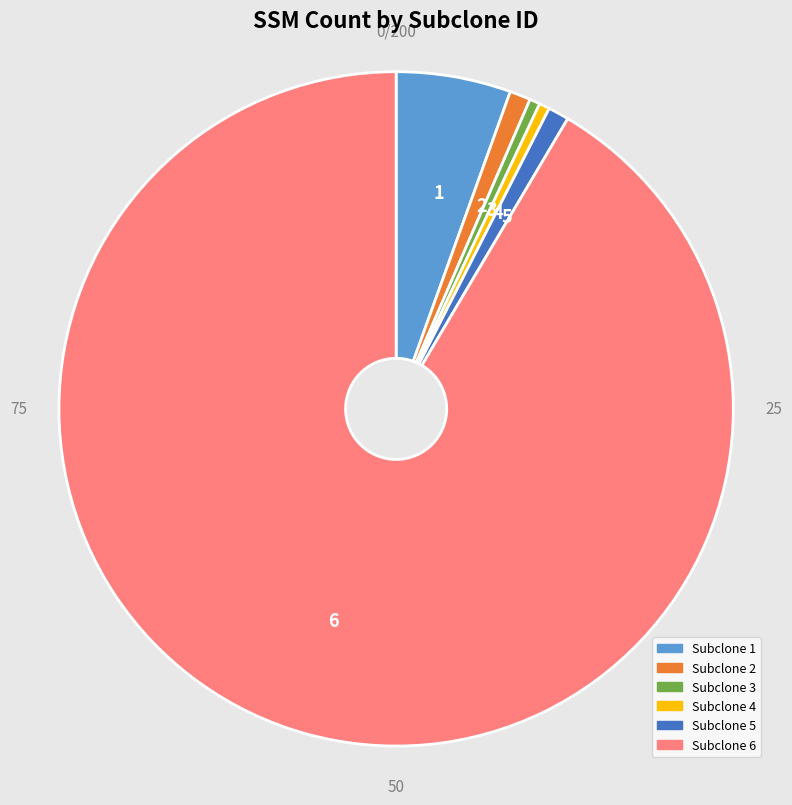

How many slices are in this pie chart?

6